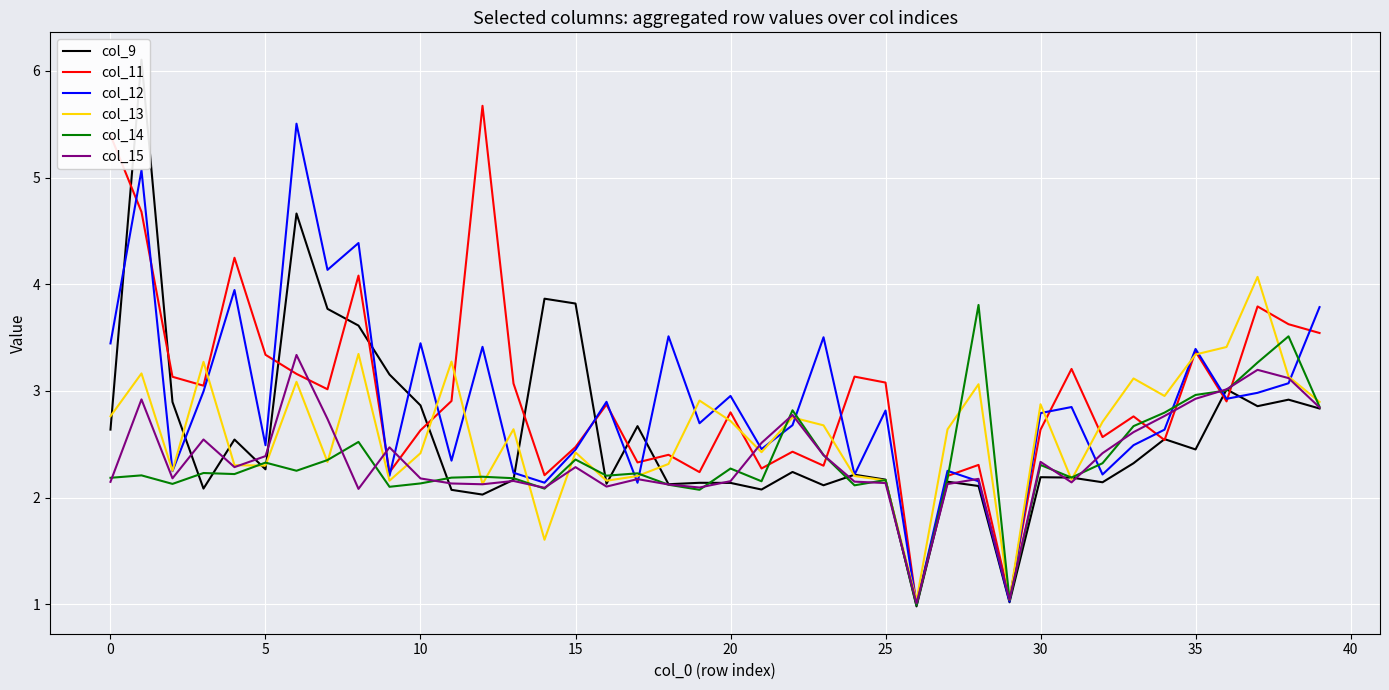

Reading right to left, list all the values displayed in this chart.

col_9: 2.8	2.9	2.9	3.0	2.5	2.5	2.3	2.1	2.2	2.2	1.0	2.1	2.1	1.0	2.2	2.2	2.1	2.2	2.1	2.1	2.1	2.1	2.7	2.1	3.8	3.9	2.2	2.0	2.1	2.9	3.2	3.6	3.8	4.7	2.3	2.5	2.1	2.9	6.1	2.6
col_11: 3.5	3.6	3.8	2.9	3.4	2.5	2.8	2.6	3.2	2.6	1.1	2.3	2.2	1.0	3.1	3.1	2.3	2.4	2.3	2.8	2.2	2.4	2.3	2.9	2.5	2.2	3.1	5.7	2.9	2.6	2.2	4.1	3.0	3.2	3.3	4.2	3.0	3.1	4.7	5.4
col_12: 3.8	3.1	3.0	2.9	3.4	2.6	2.5	2.2	2.8	2.8	1.0	2.2	2.3	1.0	2.8	2.2	3.5	2.7	2.5	3.0	2.7	3.5	2.1	2.9	2.4	2.1	2.2	3.4	2.3	3.4	2.2	4.4	4.1	5.5	2.5	3.9	3.0	2.2	5.1	3.4
col_13: 2.9	3.1	4.1	3.4	3.3	3.0	3.1	2.7	2.2	2.9	1.0	3.1	2.6	1.0	2.2	2.2	2.7	2.8	2.4	2.7	2.9	2.3	2.2	2.2	2.4	1.6	2.6	2.1	3.3	2.4	2.2	3.3	2.3	3.1	2.3	2.3	3.3	2.3	3.2	2.8
col_14: 2.9	3.5	3.3	3.0	3.0	2.8	2.7	2.3	2.2	2.3	1.0	3.8	2.2	1.0	2.2	2.1	2.4	2.8	2.2	2.3	2.1	2.1	2.2	2.2	2.4	2.1	2.2	2.2	2.2	2.1	2.1	2.5	2.4	2.3	2.3	2.2	2.2	2.1	2.2	2.2
col_15: 2.8	3.1	3.2	3.0	2.9	2.8	2.6	2.4	2.1	2.3	1.0	2.2	2.1	1.0	2.1	2.1	2.4	2.8	2.5	2.2	2.1	2.1	2.2	2.1	2.3	2.1	2.2	2.1	2.1	2.2	2.5	2.1	2.7	3.3	2.4	2.3	2.5	2.2	2.9	2.1